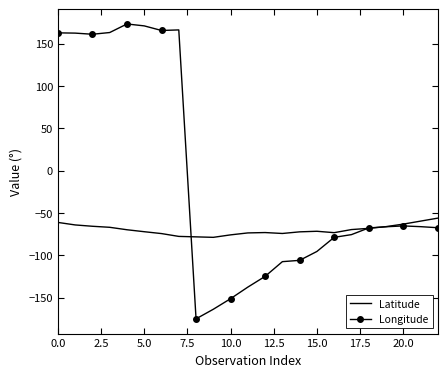

List the series in order of their peak value, lowest first.

Latitude, Longitude